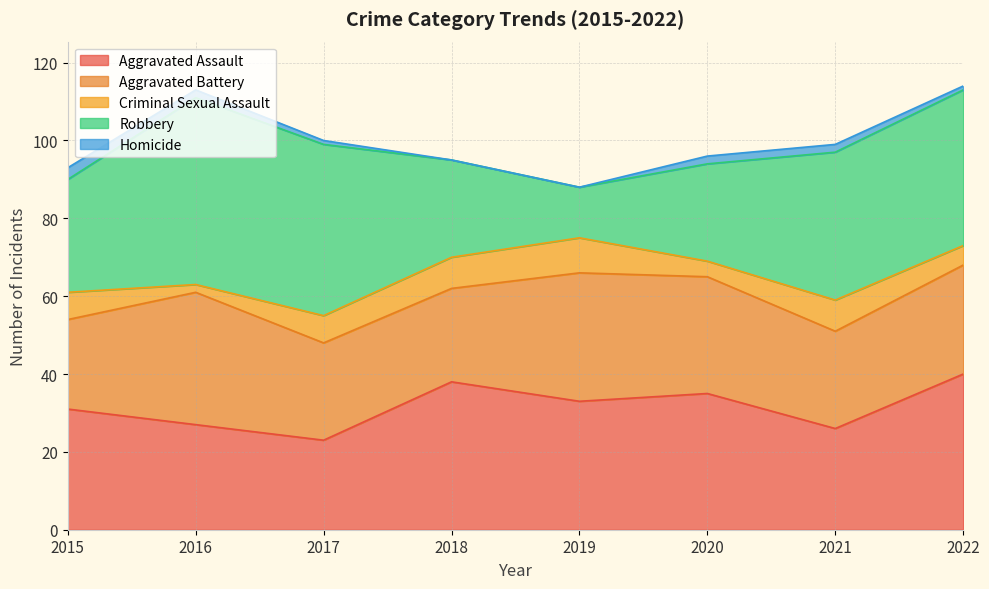

How many data points in Homicide are less than 2?

4